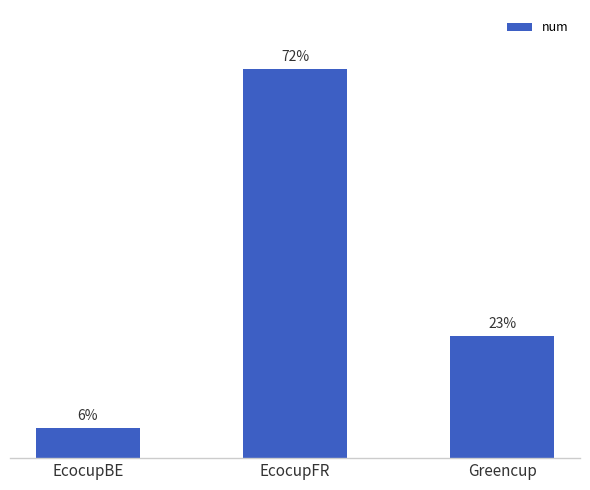

Are the bars horizontal?

No